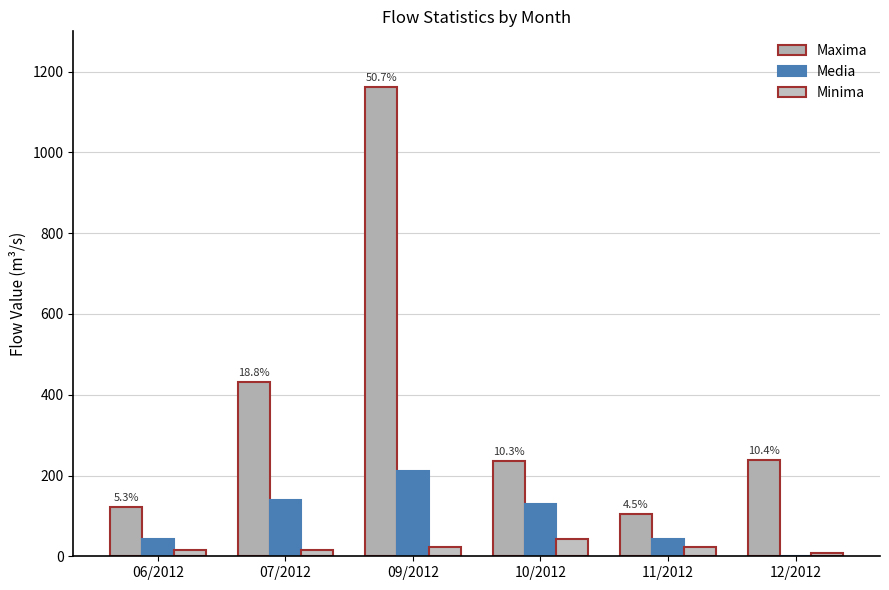

At which category is the sum across all series the highest?

09/2012